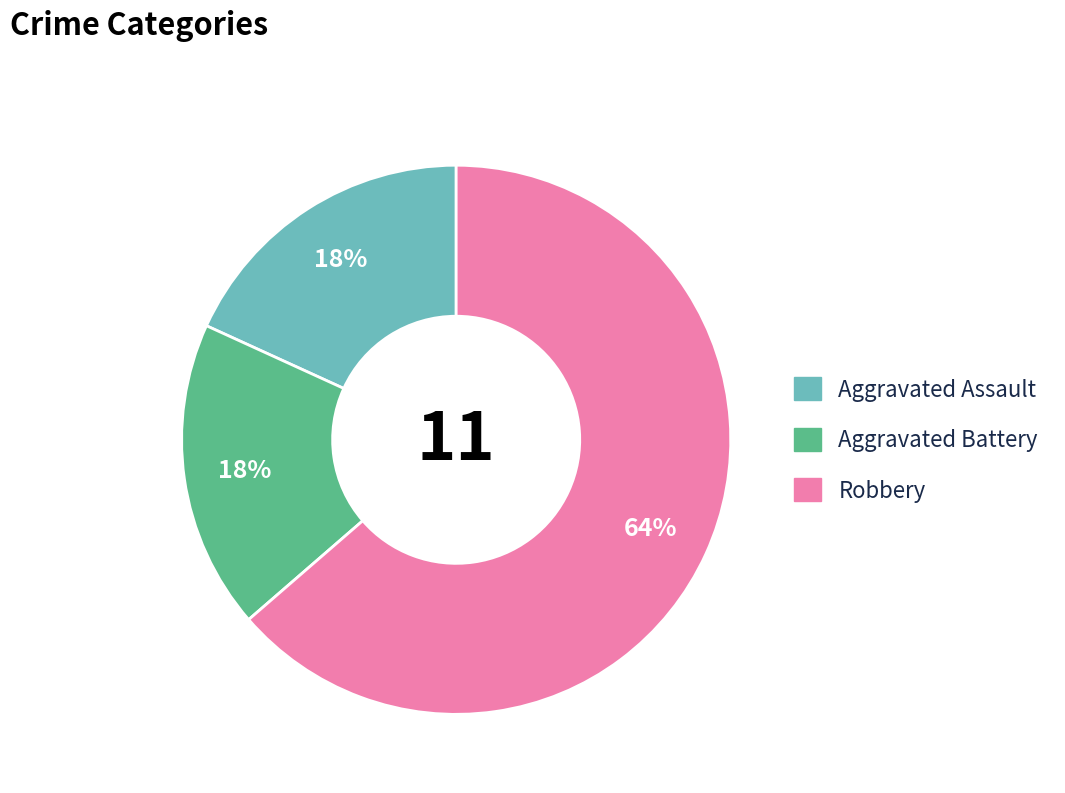

To the nearest percent, what portion does Robbery represent?

64%